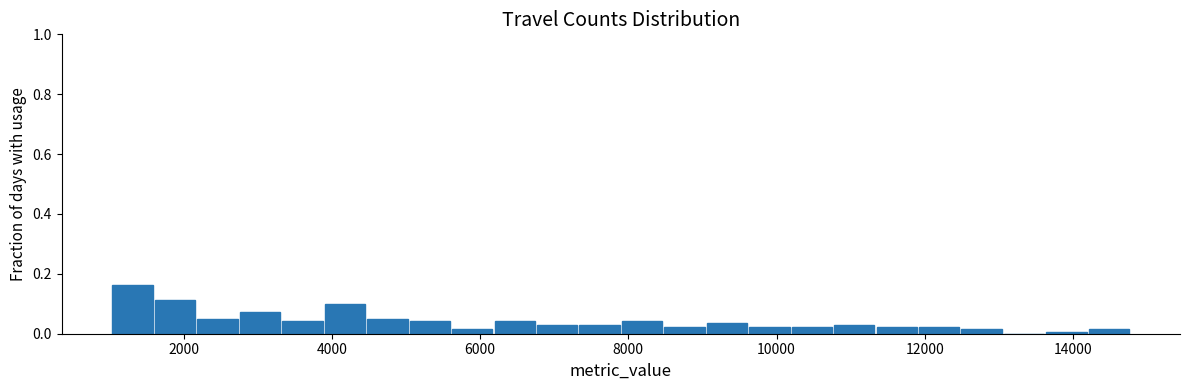

Read against the x-axis, roughly where is the centre of the tallest bar?

1400